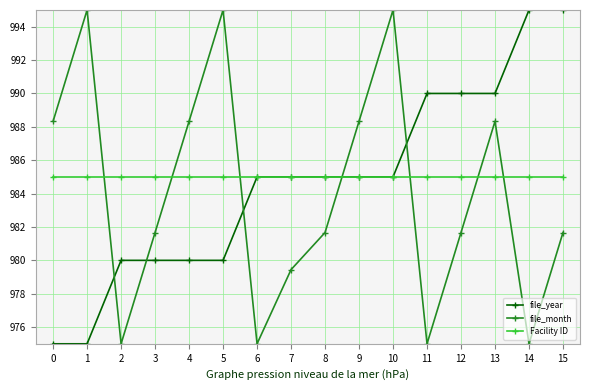

Reading right to left, list all the values displayed in this chart.

file_year: 15=995.0	14=995.0	13=990.0	12=990.0	11=990.0	10=985.0	9=985.0	8=985.0	7=985.0	6=985.0	5=980.0	4=980.0	3=980.0	2=980.0	1=975.0	0=975.0
file_month: 15=981.7	14=975.0	13=988.3	12=981.7	11=975.0	10=995.0	9=988.3	8=981.7	7=979.4	6=975.0	5=995.0	4=988.3	3=981.7	2=975.0	1=995.0	0=988.3
Facility ID: 15=985.0	14=985.0	13=985.0	12=985.0	11=985.0	10=985.0	9=985.0	8=985.0	7=985.0	6=985.0	5=985.0	4=985.0	3=985.0	2=985.0	1=985.0	0=985.0